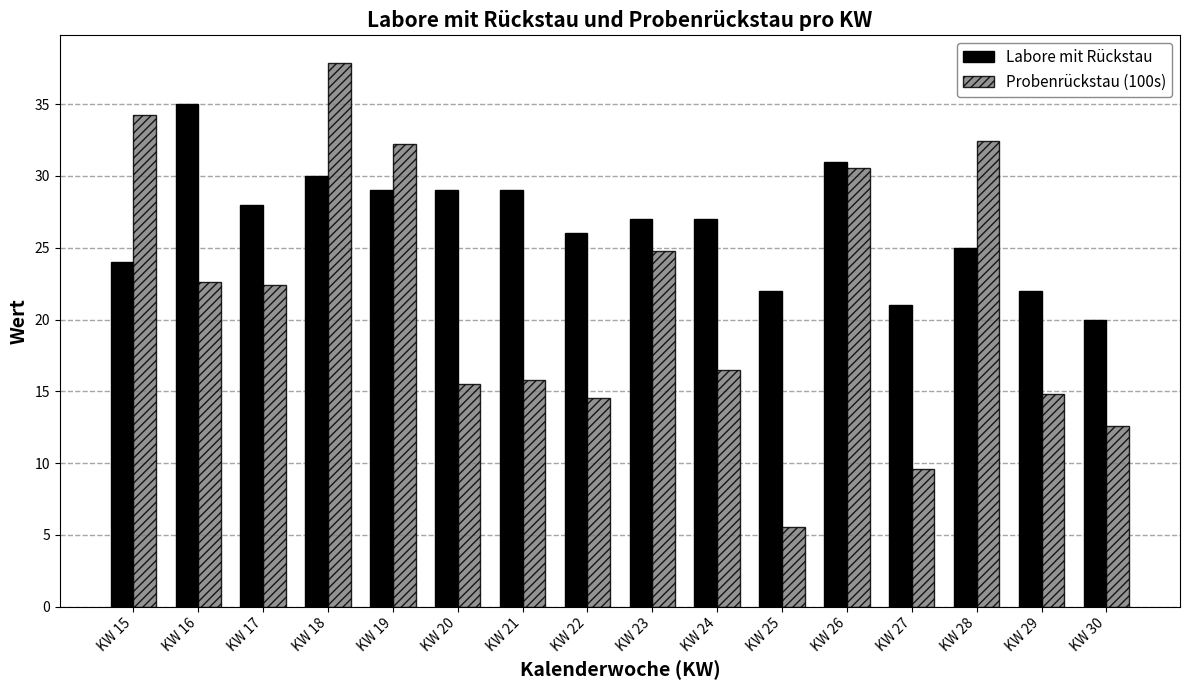

Reading left to right, what are all the values shown in this chart?

Labore mit Rückstau: 24.0	35.0	28.0	30.0	29.0	29.0	29.0	26.0	27.0	27.0	22.0	31.0	21.0	25.0	22.0	20.0
Probenrückstau (100s): 34.2	22.6	22.4	37.9	32.2	15.5	15.8	14.5	24.8	16.5	5.5	30.6	9.6	32.4	14.8	12.6